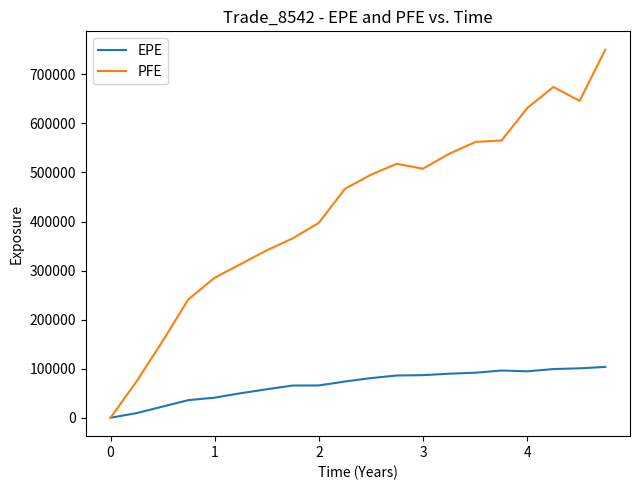

Which series has the largest range (max minus min)?

PFE